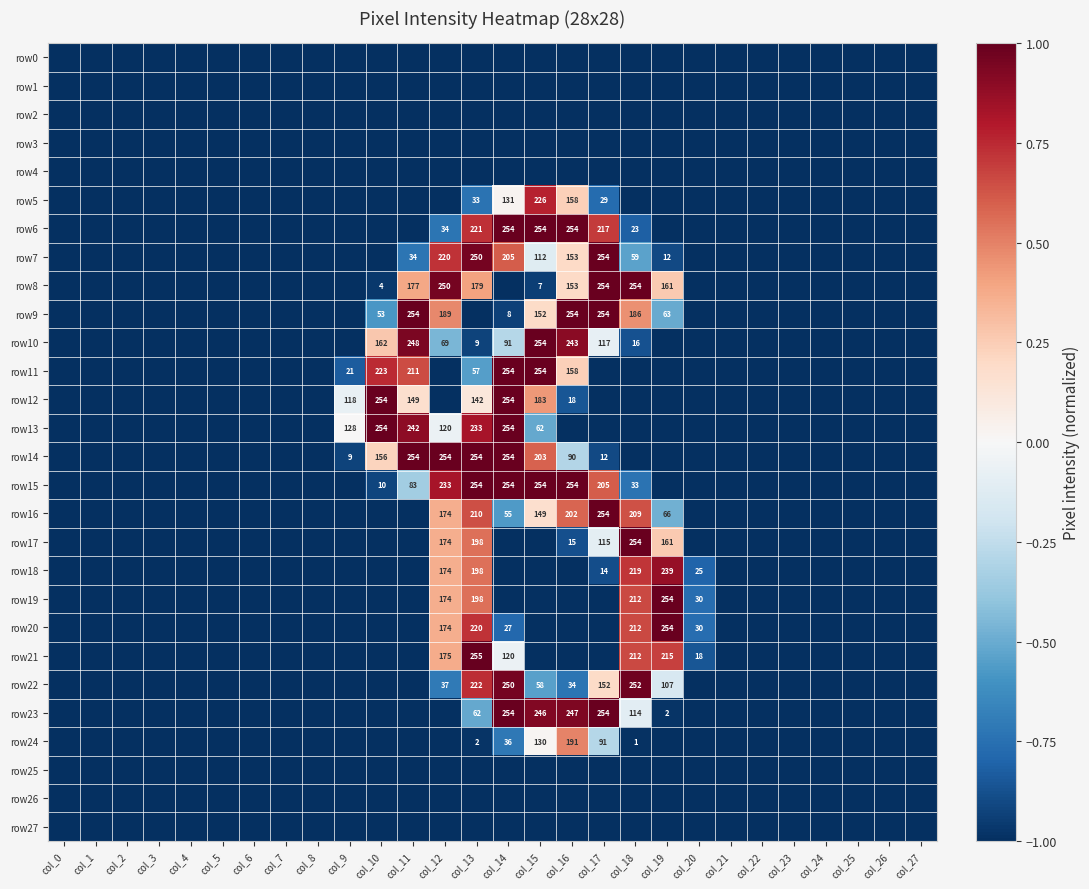

Which has a higher value, col_7 or col_23?

col_7